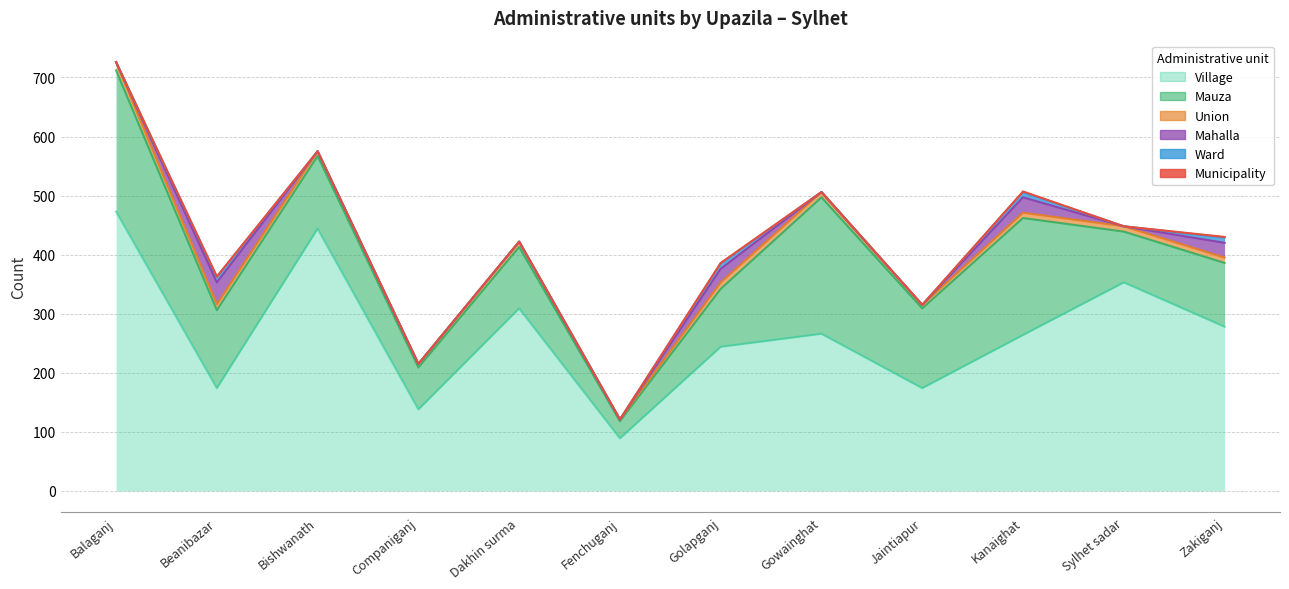

Reading left to right, list all the values displayed in this chart.

Mauza: Balaganj=239	Beanibazar=132	Bishwanath=123	Companiganj=71	Dakhin surma=104	Fenchuganj=29	Golapganj=98	Gowainghat=231	Jaintiapur=135	Kanaighat=198	Sylhet sadar=86	Zakiganj=108
Village: Balaganj=473	Beanibazar=174	Bishwanath=444	Companiganj=138	Dakhin surma=309	Fenchuganj=89	Golapganj=244	Gowainghat=266	Jaintiapur=174	Kanaighat=264	Sylhet sadar=353	Zakiganj=278
Union: Balaganj=14	Beanibazar=10	Bishwanath=8	Companiganj=6	Dakhin surma=9	Fenchuganj=3	Golapganj=11	Gowainghat=9	Jaintiapur=6	Kanaighat=9	Sylhet sadar=9	Zakiganj=9
Mahalla: Balaganj=0	Beanibazar=37	Bishwanath=0	Companiganj=0	Dakhin surma=0	Fenchuganj=0	Golapganj=23	Gowainghat=0	Jaintiapur=0	Kanaighat=26	Sylhet sadar=0	Zakiganj=25
Ward: Balaganj=0	Beanibazar=9	Bishwanath=0	Companiganj=0	Dakhin surma=0	Fenchuganj=0	Golapganj=9	Gowainghat=0	Jaintiapur=0	Kanaighat=9	Sylhet sadar=0	Zakiganj=9
Municipality: Balaganj=0	Beanibazar=1	Bishwanath=0	Companiganj=0	Dakhin surma=0	Fenchuganj=0	Golapganj=1	Gowainghat=0	Jaintiapur=0	Kanaighat=1	Sylhet sadar=0	Zakiganj=1